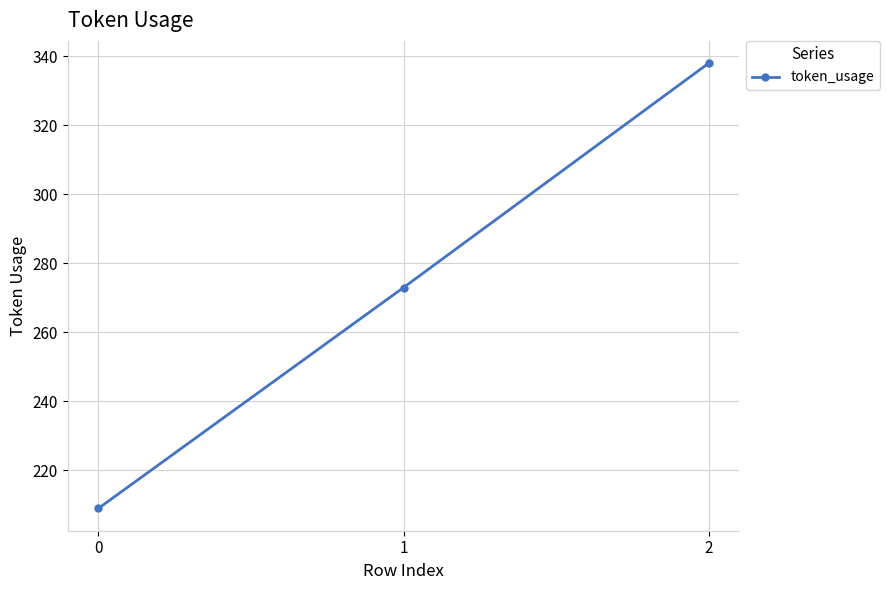

Which has a higher value, 2 or 0?

2